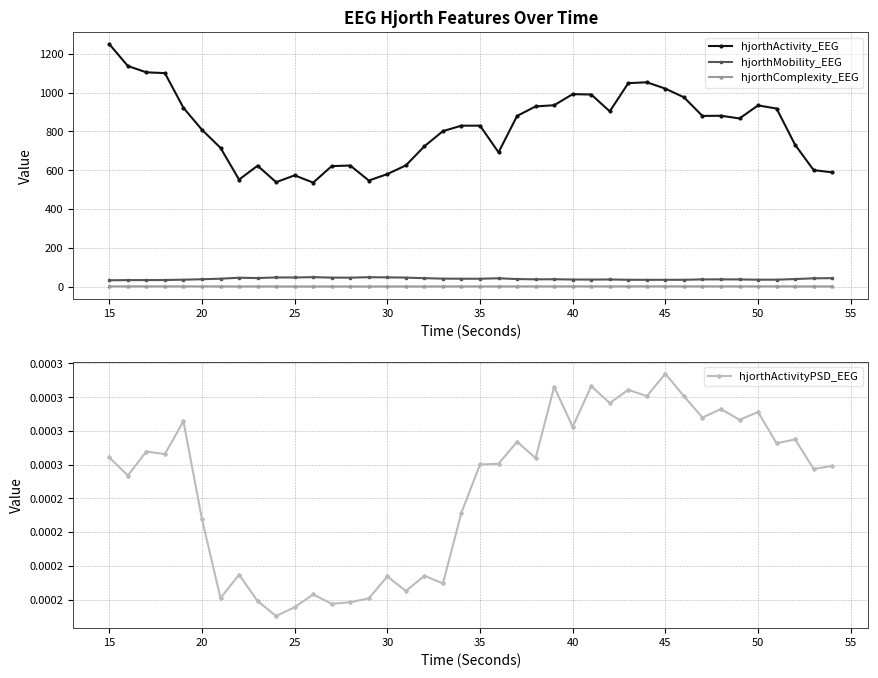

In hjorthMobility_EEG, how many points are lower than both neighbors (excluding endpoints)?

8